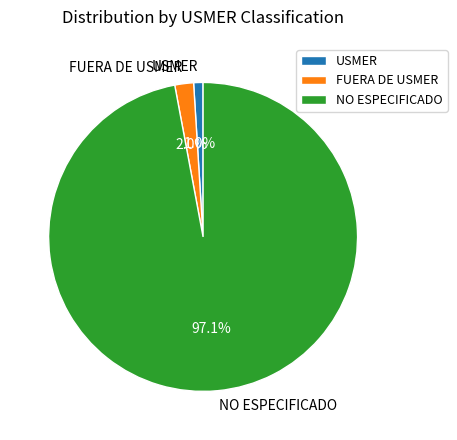

Rank the categories by value from highest to lowest.

NO ESPECIFICADO, FUERA DE USMER, USMER